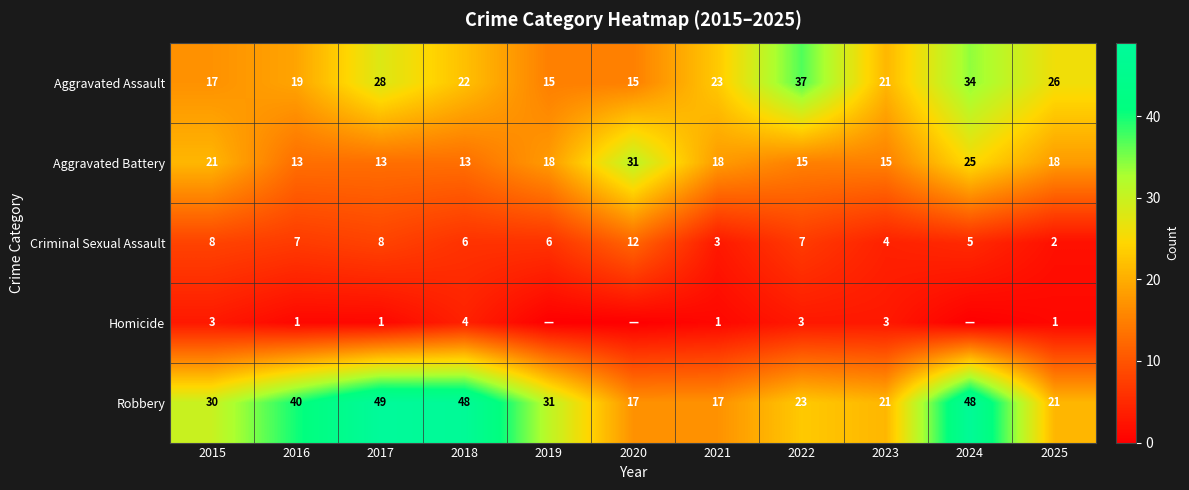

Is it true that Robbery equals 44 at 2019?

False